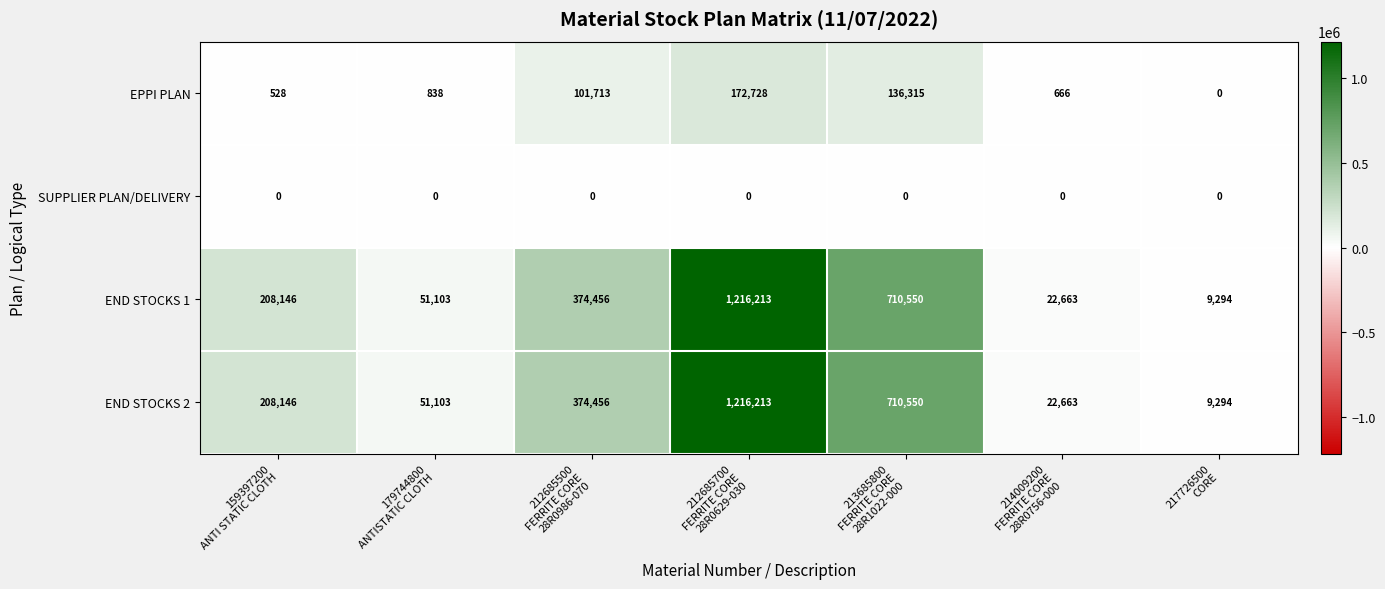

What is the difference between the second highest and minimum values in the END STOCKS 1 series?

701256